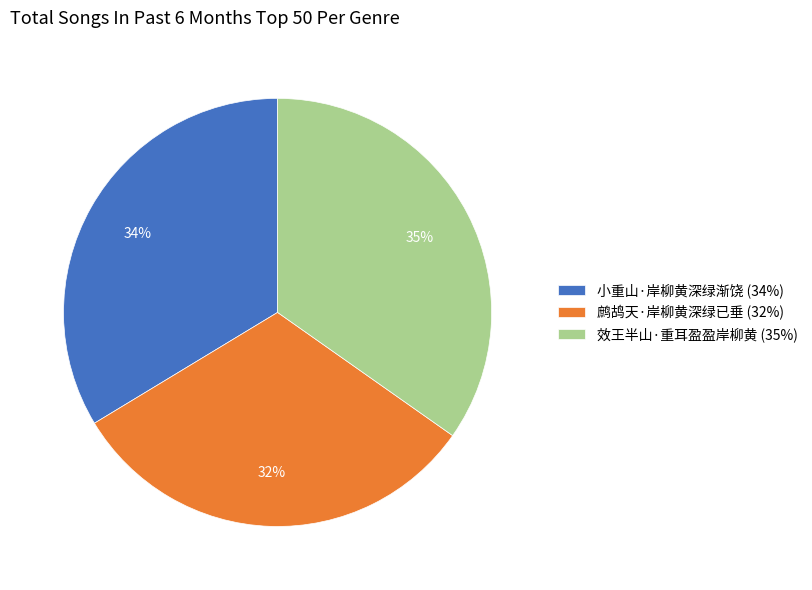

Which category has the biggest portion of the pie?

效王半山·重耳盈盈岸柳黄